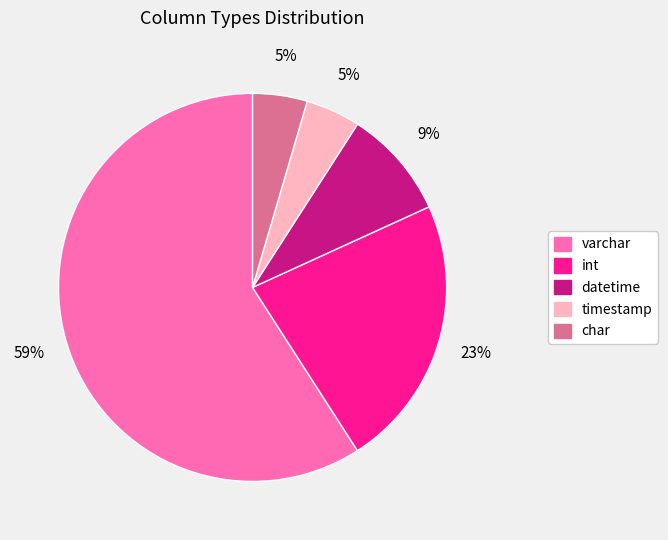

Combined, do int and char account for over 50%?

No